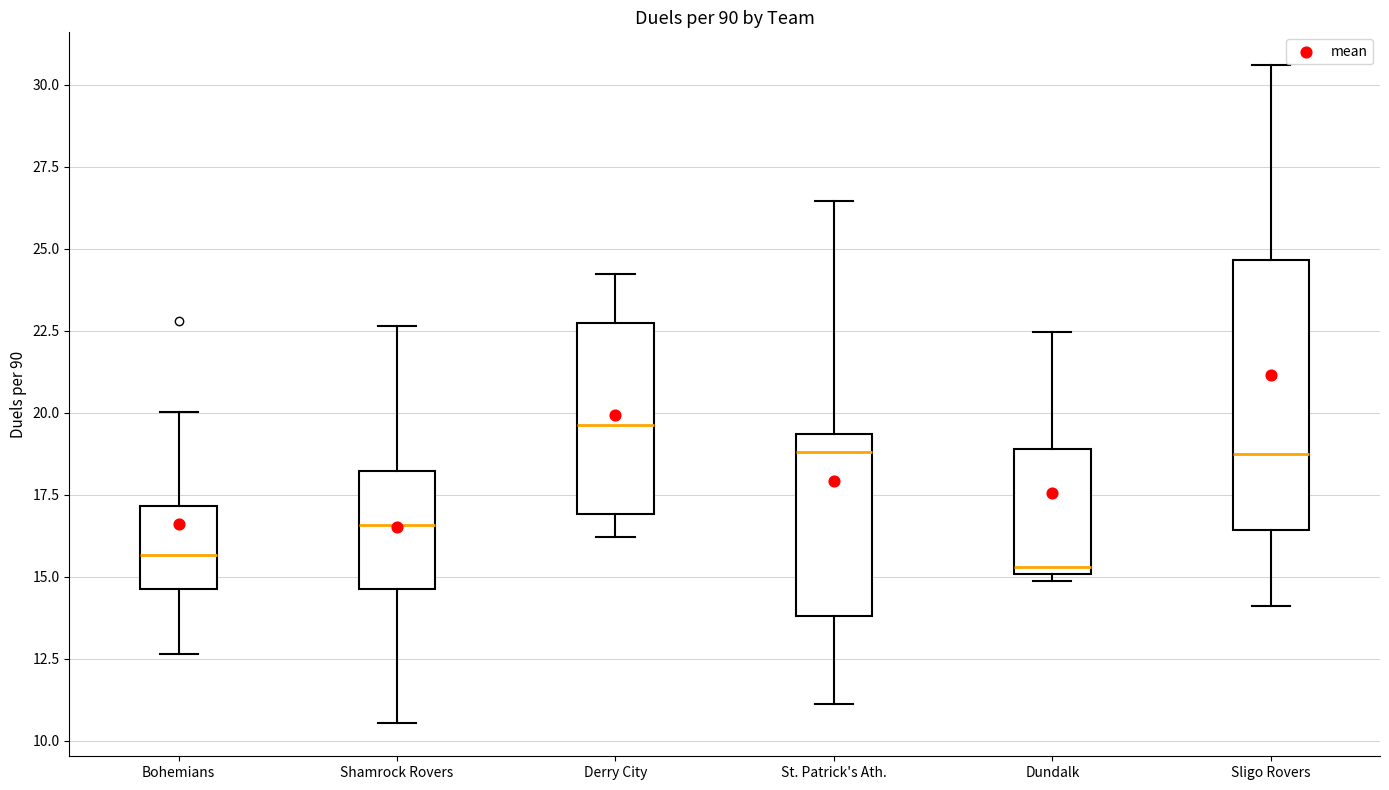

Where does the median line of the box for Sligo Rovers sit on the y-axis? The values are not printed on the chart, so give them approximately, as read against the axis.

18.5